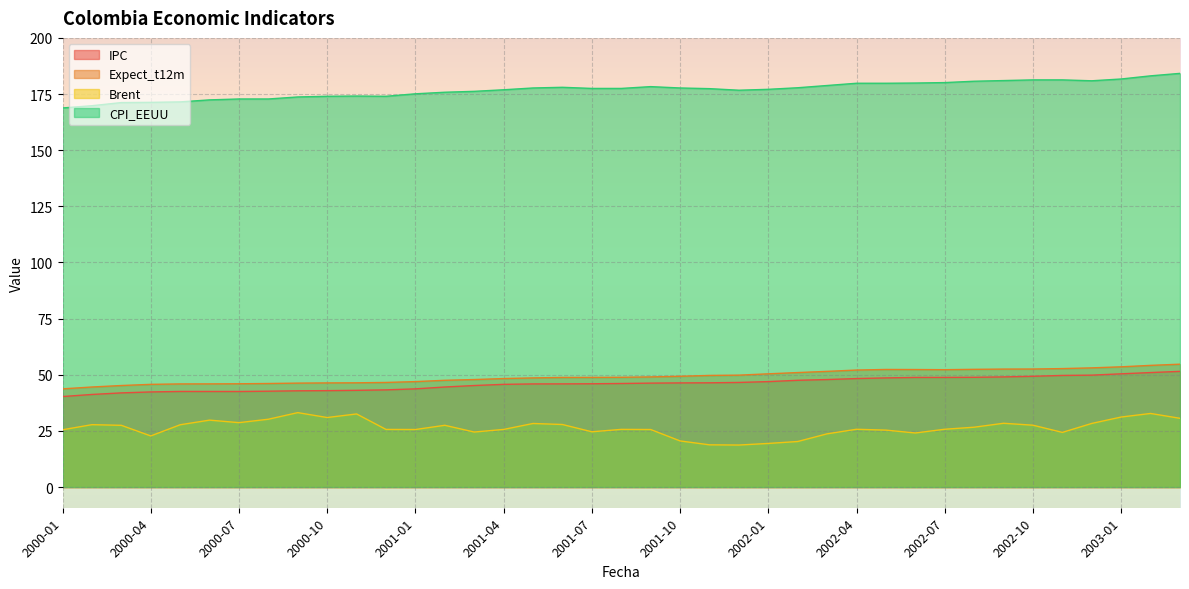

The Expect_t12m series shows 52.8 at 2002-11. True or false?

True